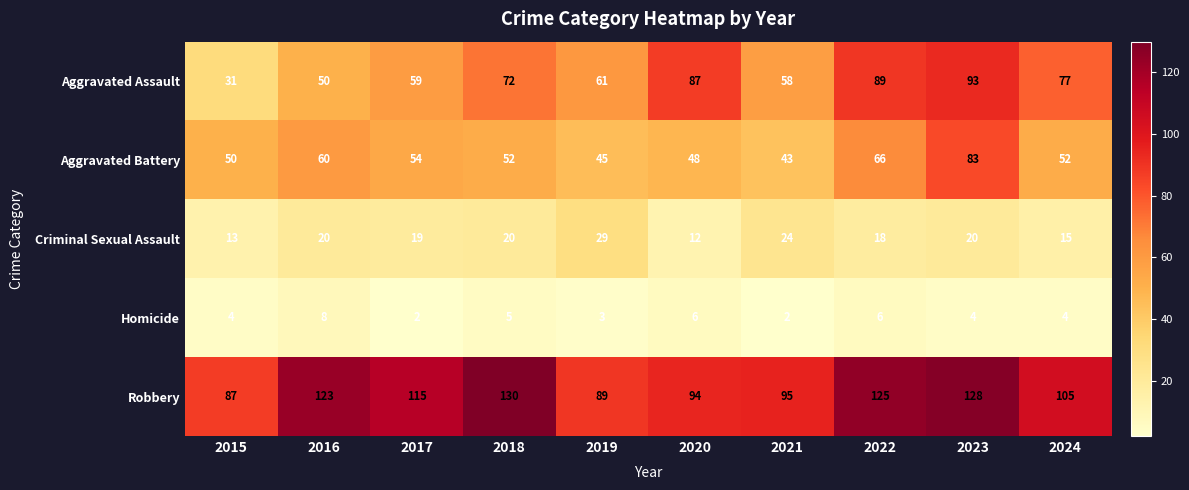

At how many categories does at least one series exceed 48?

10